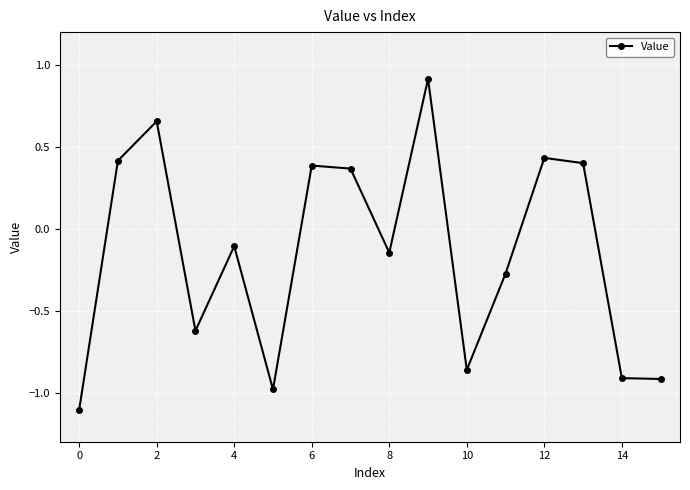

Does the chart have visible grid lines?

Yes